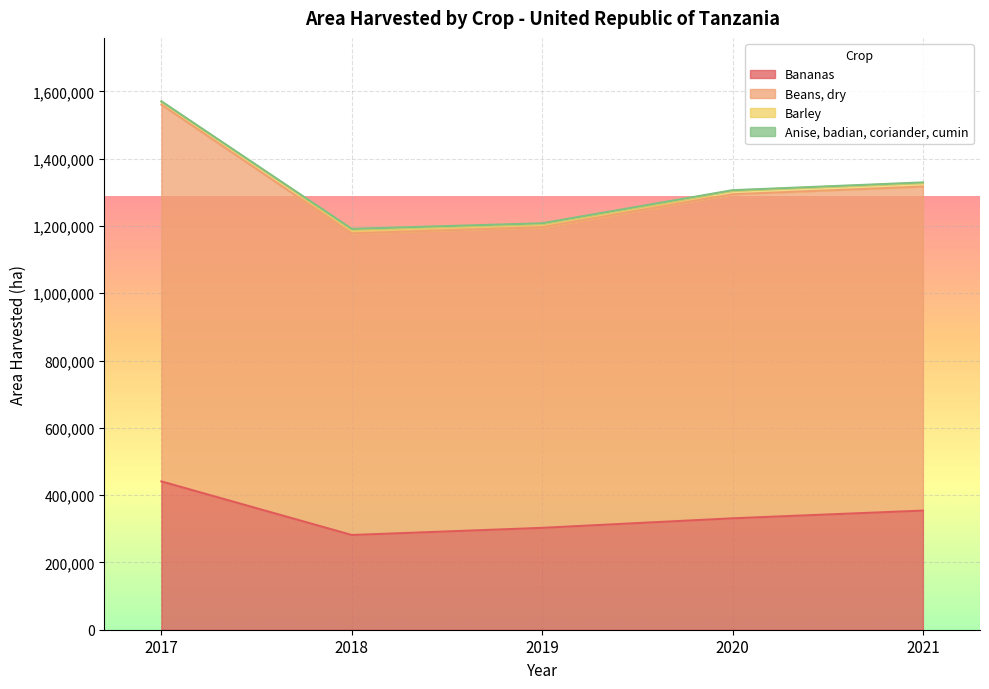

Rank the categories by Bananas value from lowest to highest.

2018, 2019, 2020, 2021, 2017